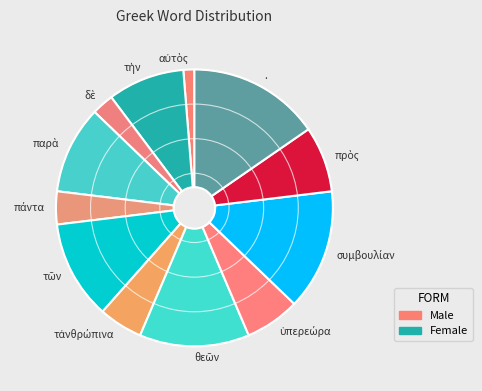

Count the number of slices in the pie.

12